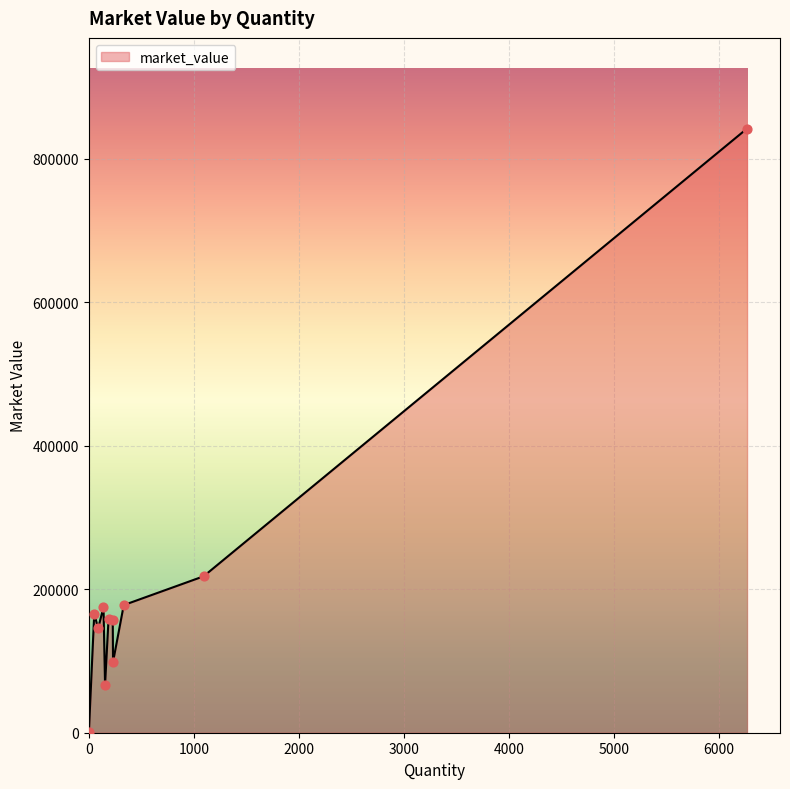

What is the difference between the maximum and minimum values?

841220.8